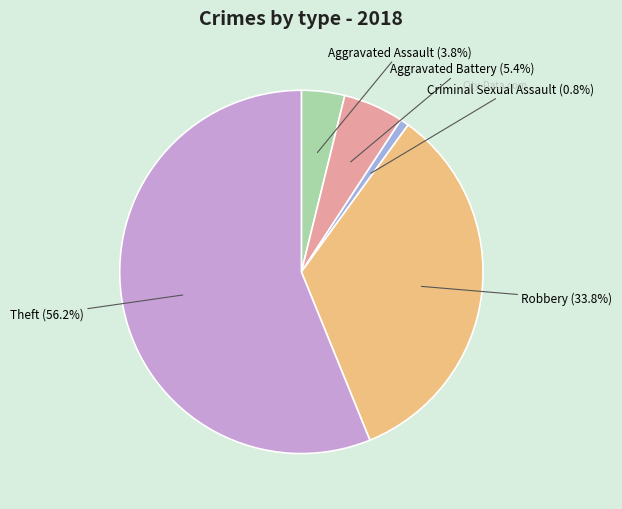

To the nearest percent, what is the difference between the largest and smallest slice percentages?

55%